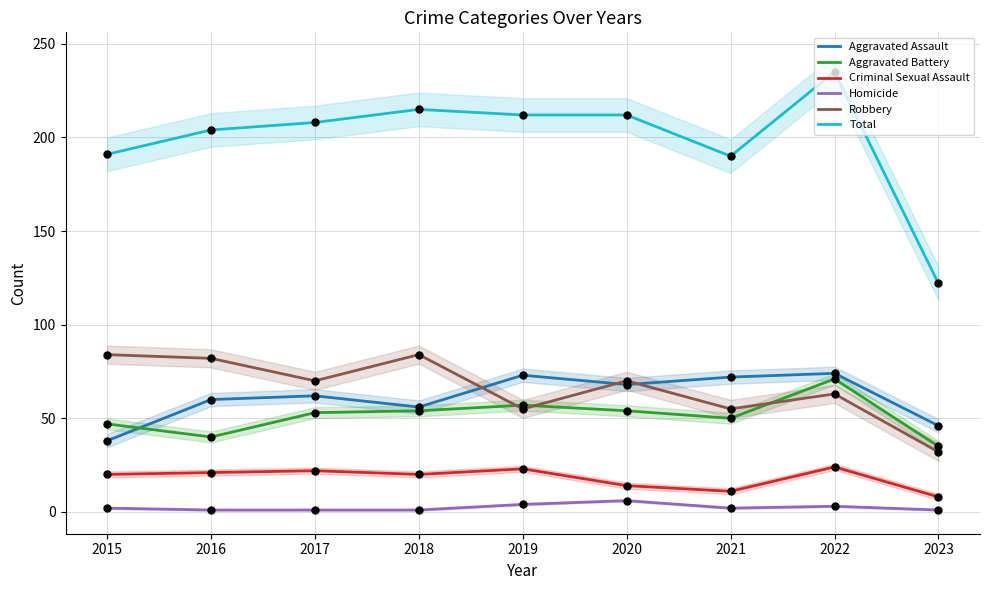

Which series reaches the maximum Y coordinate?

Total